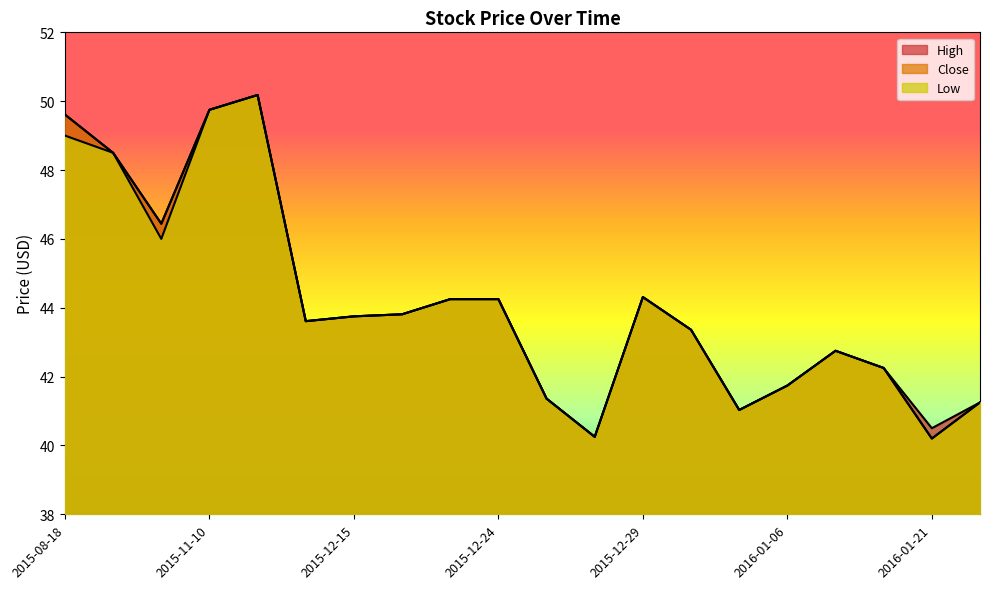

Is it true that Close equals 44.2 at 2015-12-24?

True